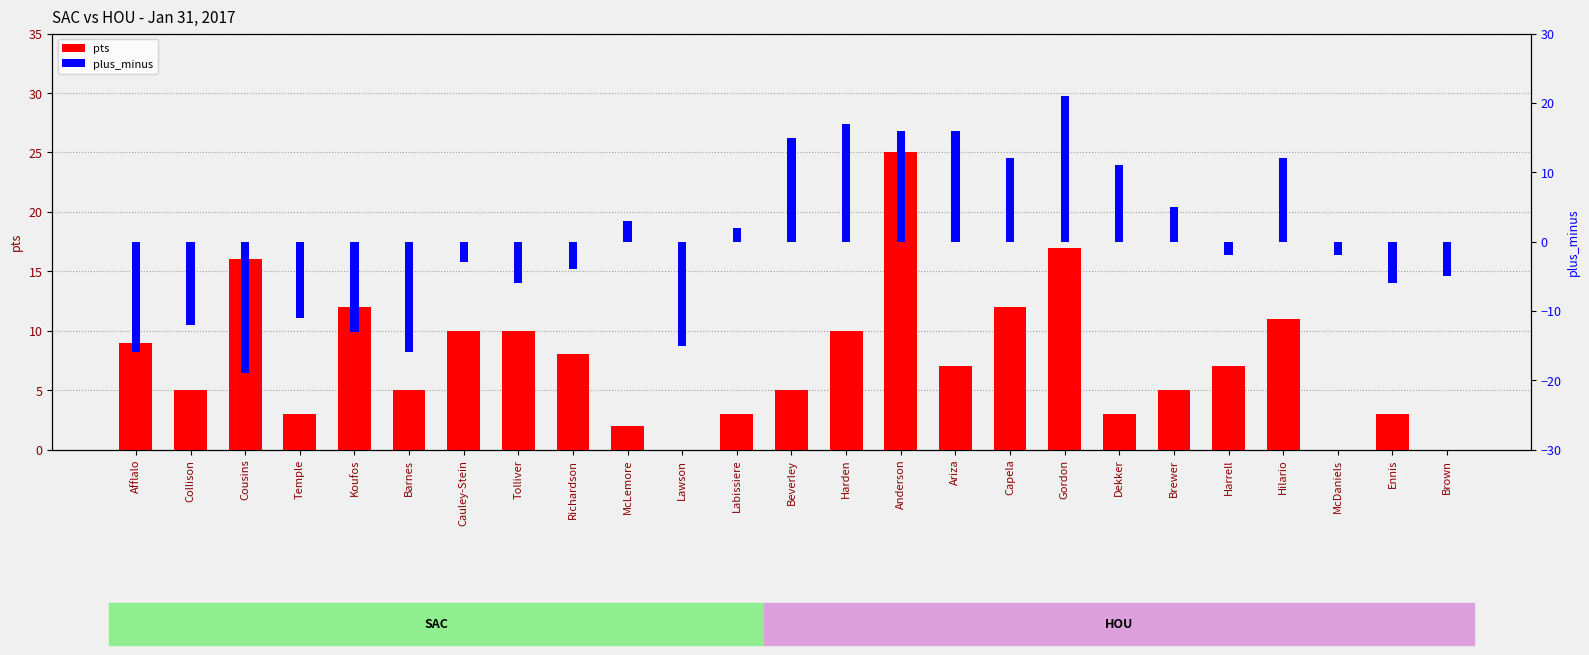

Where does the plus_minus series first go above -2?

McLemore